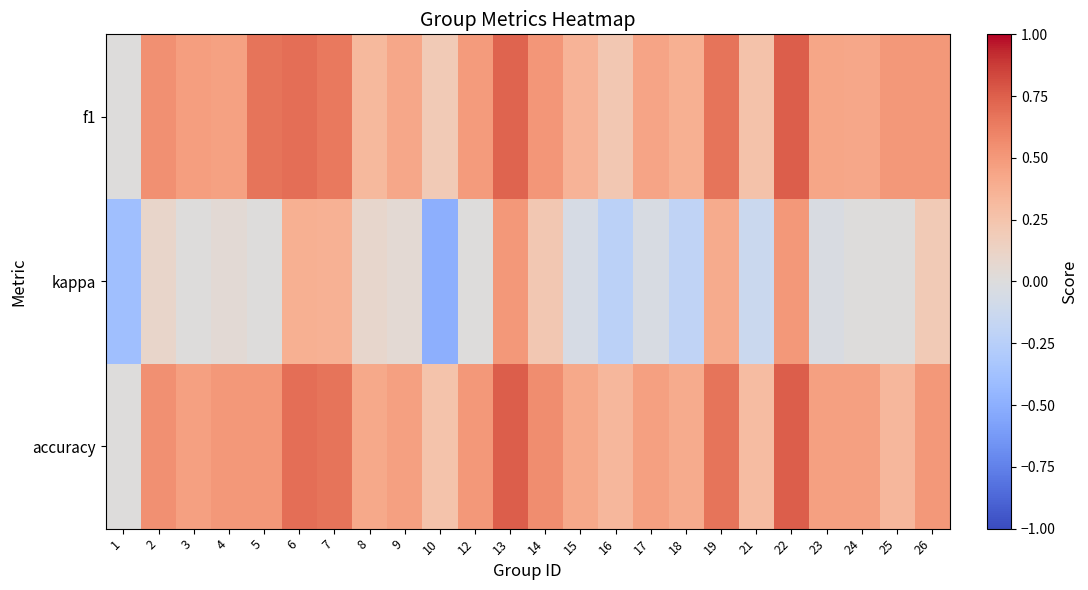

Which series changed the most between 24 and 26?

kappa